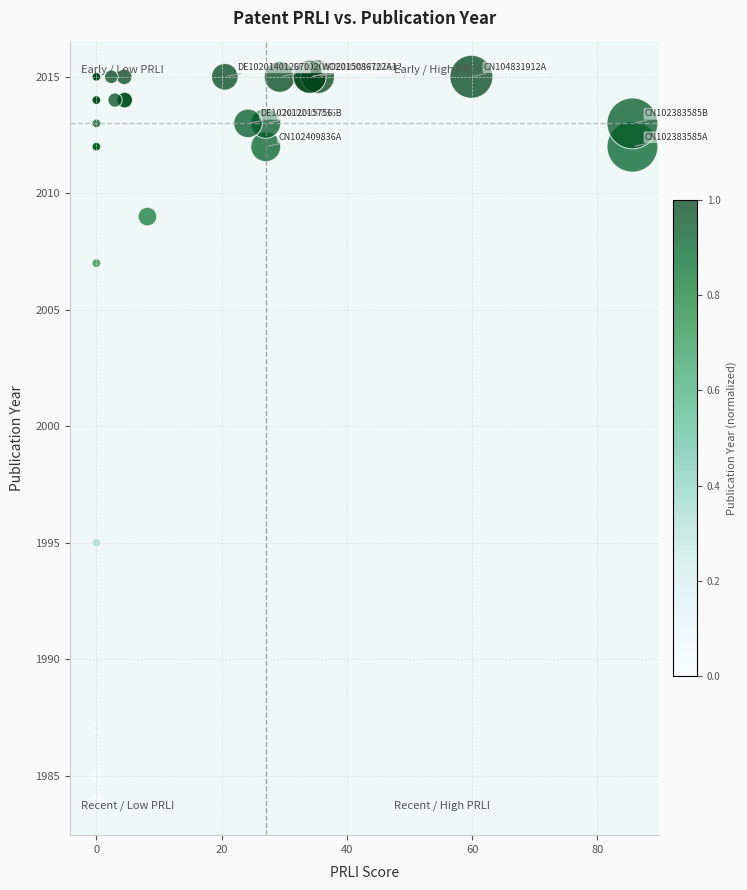

What Y value in the scatter plot is closest to 1999?

1995